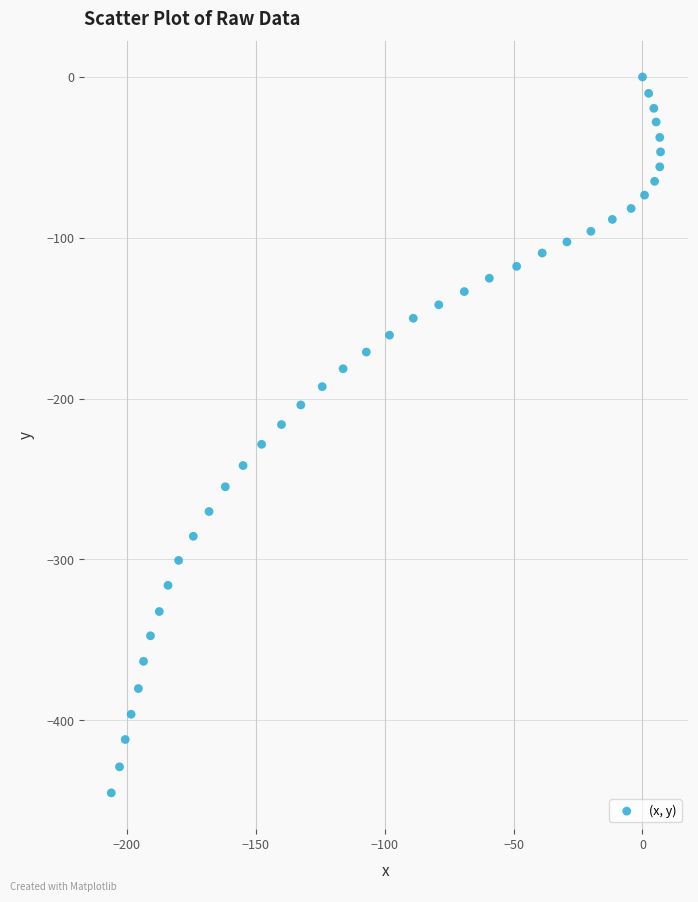

What is the range of Y values (max minus min)?

445.3